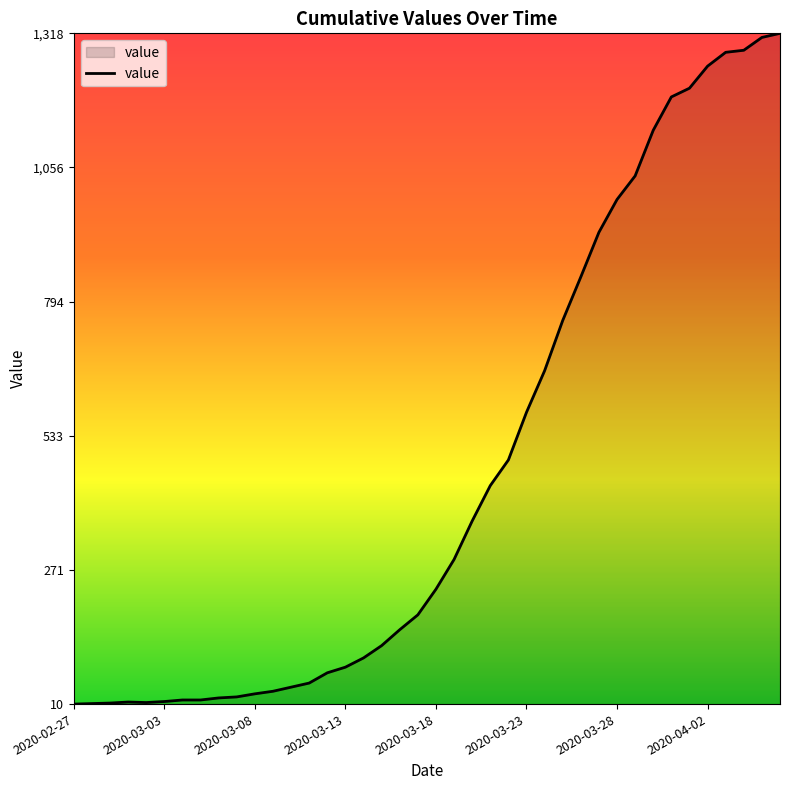

What is the maximum value shown in the chart?

1318